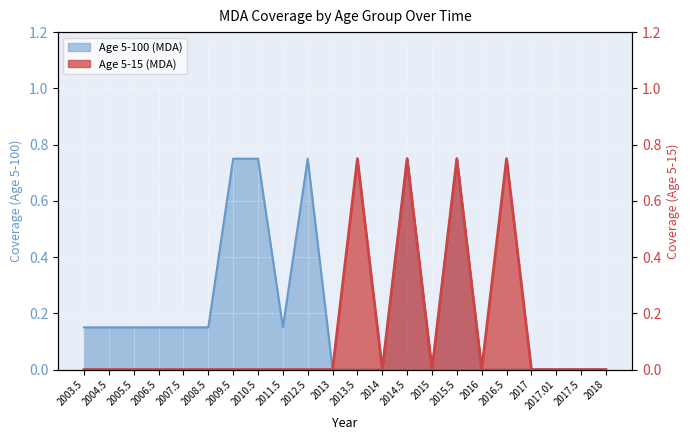

Between 2003.5 and 2014.5, which series saw the biggest shift?

Age 5-15 (MDA)